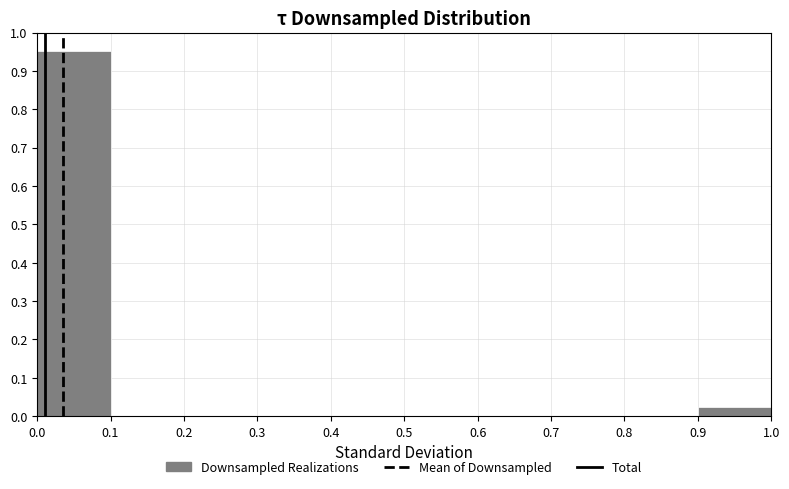

Reading left to right, transcribe this chart: for each bar, give the range it covers on the x-axis and its height. The values are not printed on the chart, so give them approximately, as read against the axis.

0.0 to 0.1: 0.95
0.1 to 0.2: 0
0.2 to 0.3: 0
0.3 to 0.4: 0
0.4 to 0.5: 0
0.5 to 0.6: 0
0.6 to 0.7: 0
0.7 to 0.8: 0
0.8 to 0.9: 0
0.9 to 1.0: 0.02